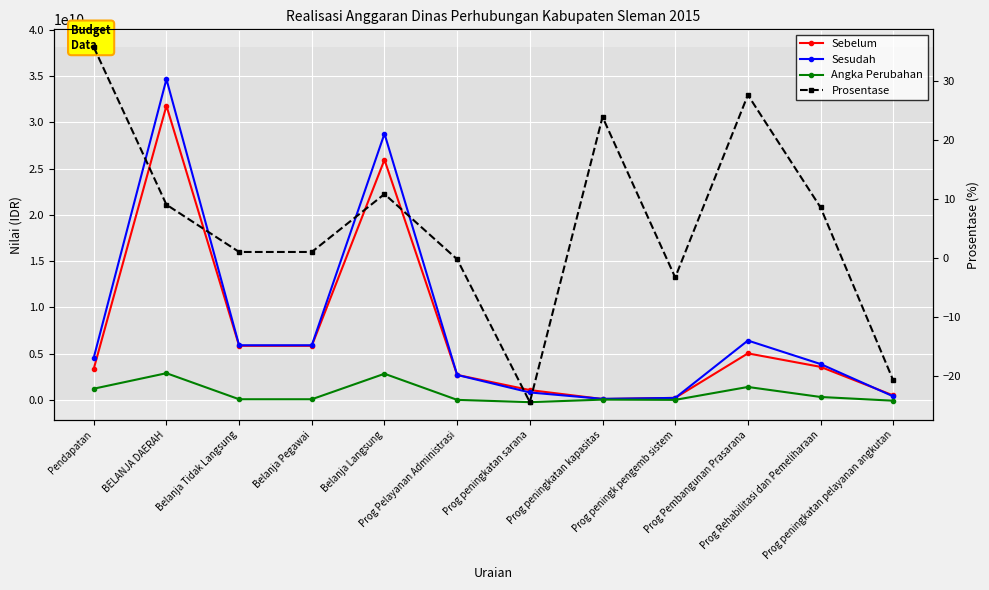

What is the label of the 12th point from the right?

Pendapatan